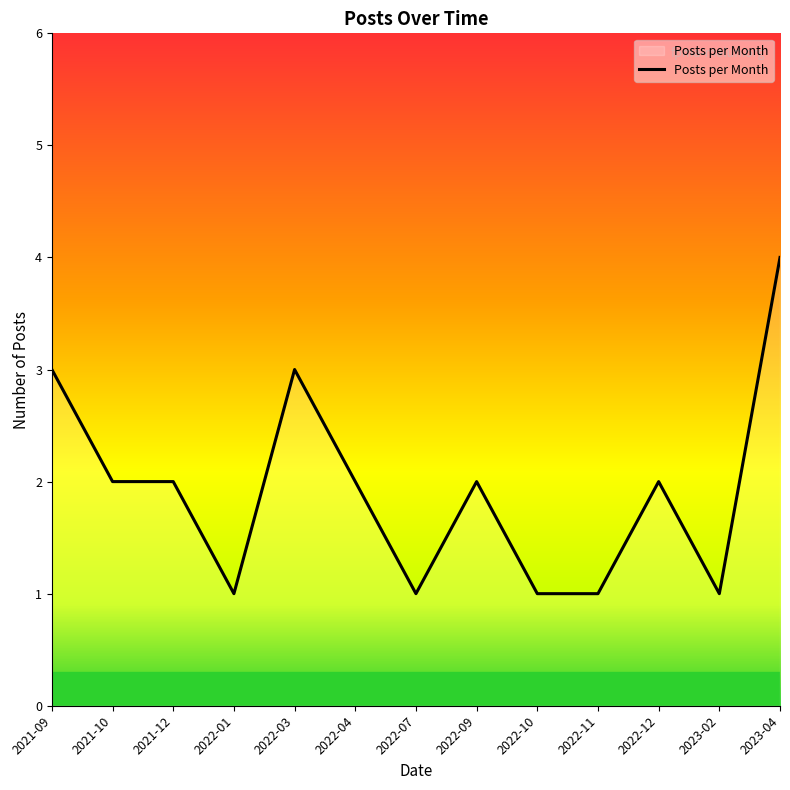

What is the sum of the values at 2022-09 and 2022-01?

3